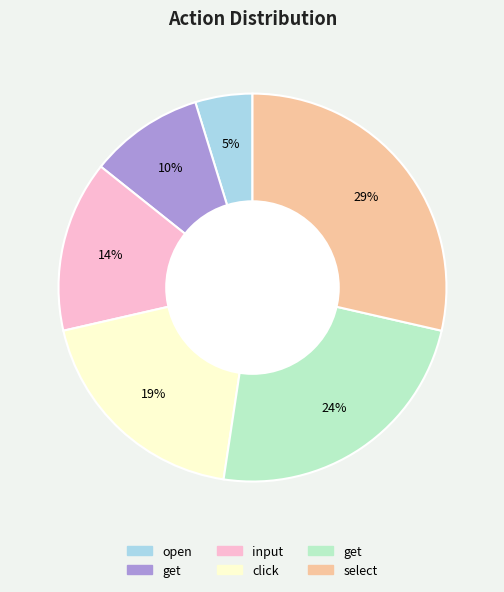

Does any single category account for the majority?

No